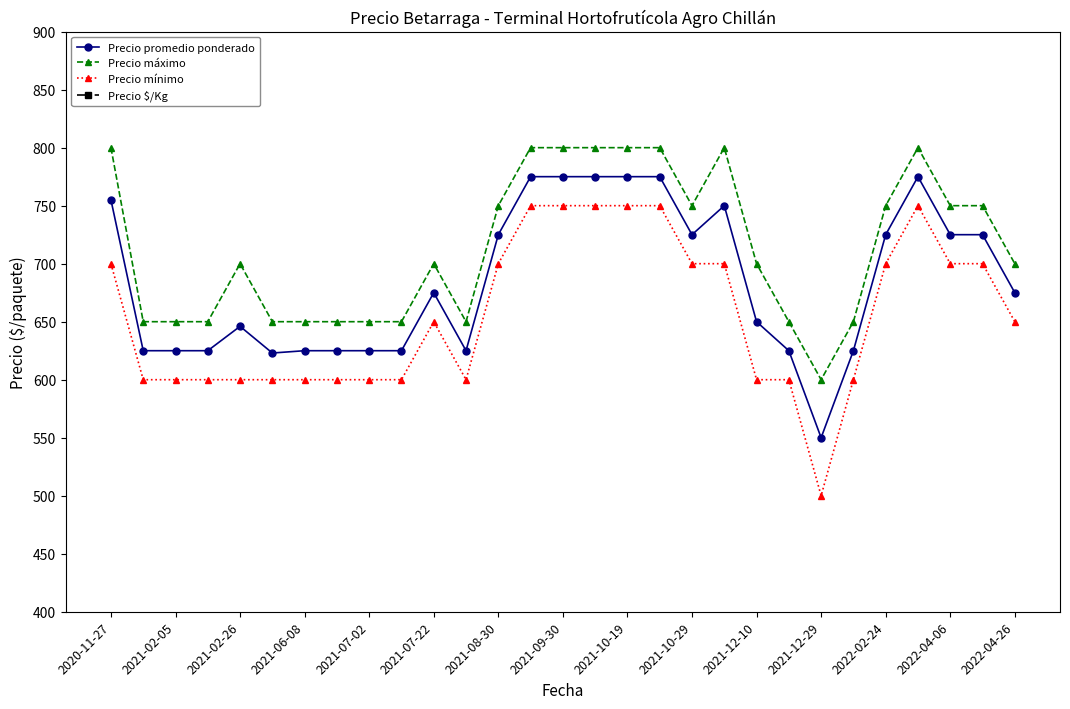

Does the chart have visible grid lines?

No